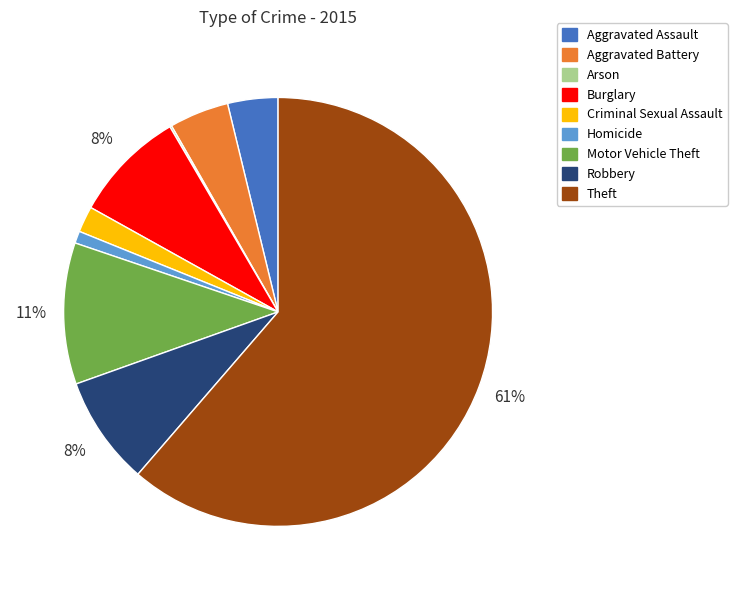

To the nearest percent, what percentage of the pie is Motor Vehicle Theft?

11%